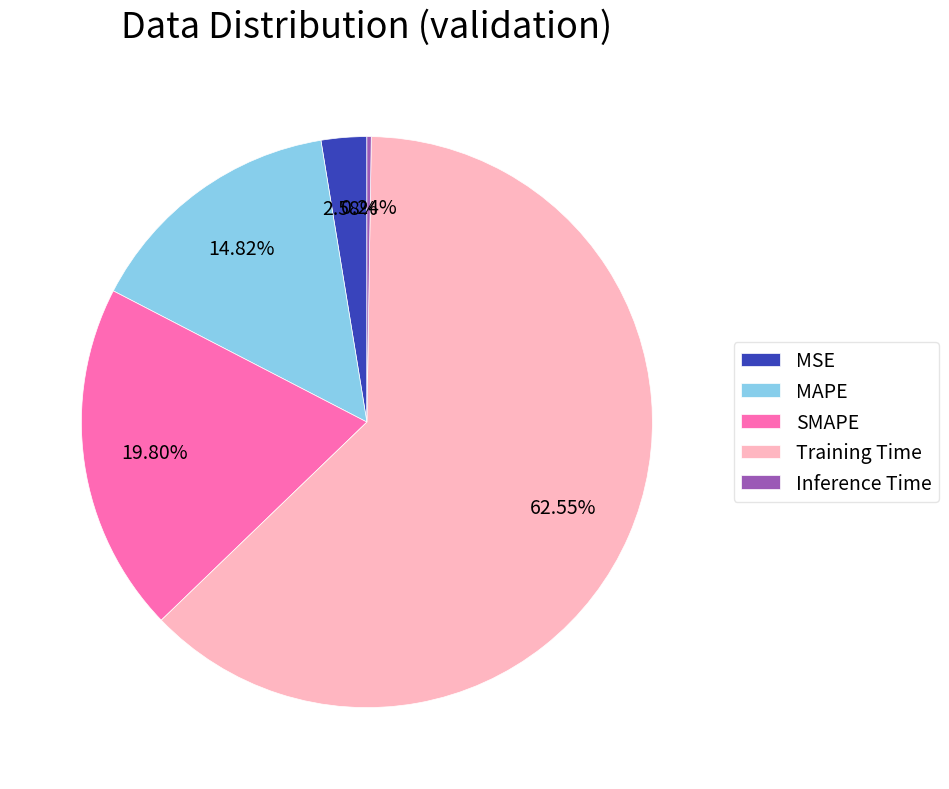

Which has a higher value, SMAPE or MAPE?

SMAPE